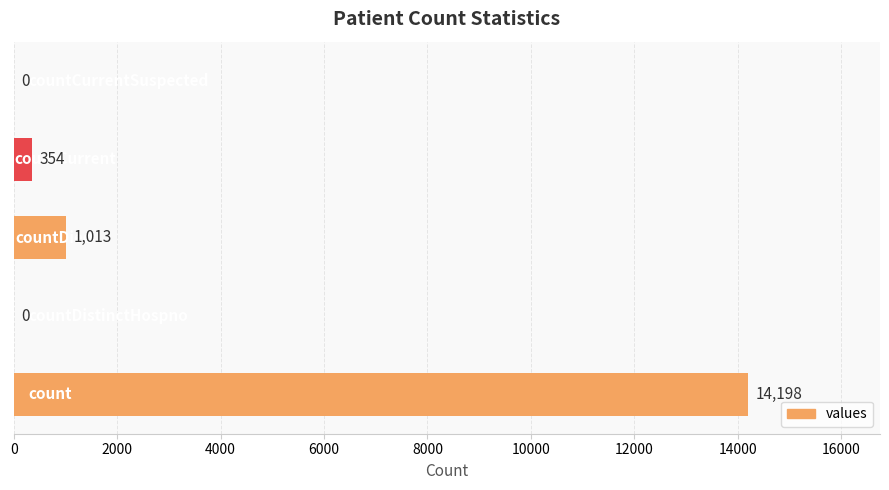

What is the sum of all values?

15565